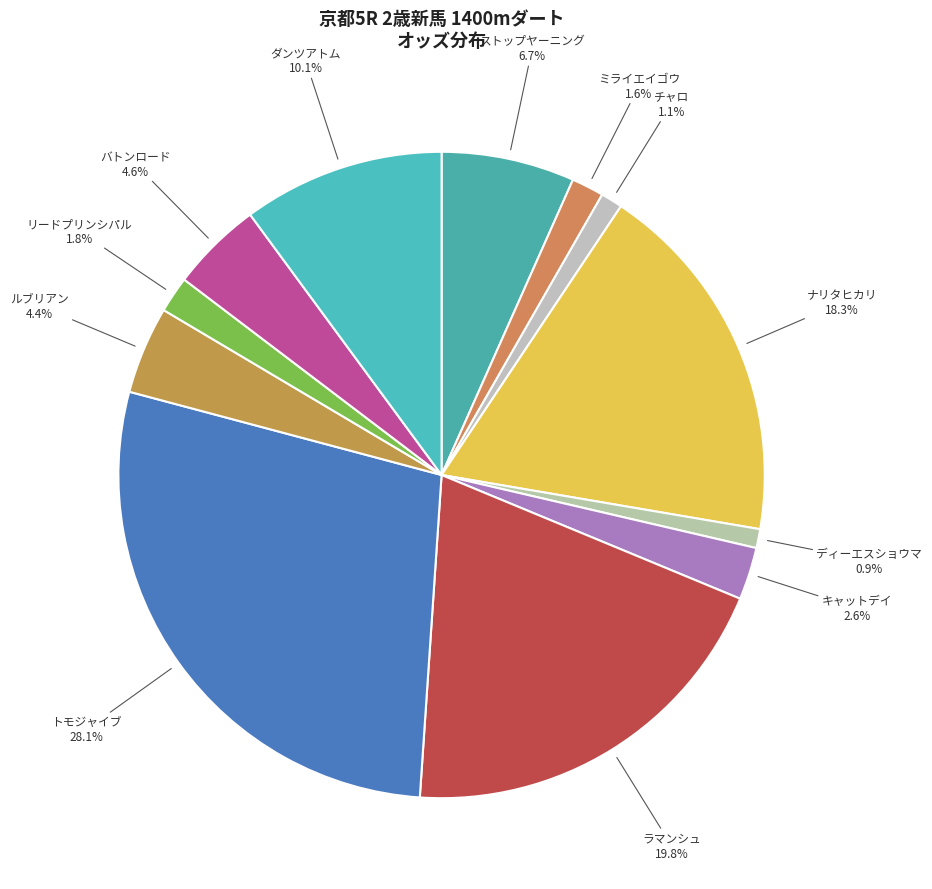

What portion of the pie excludes ナリタヒカリ?

81.7%